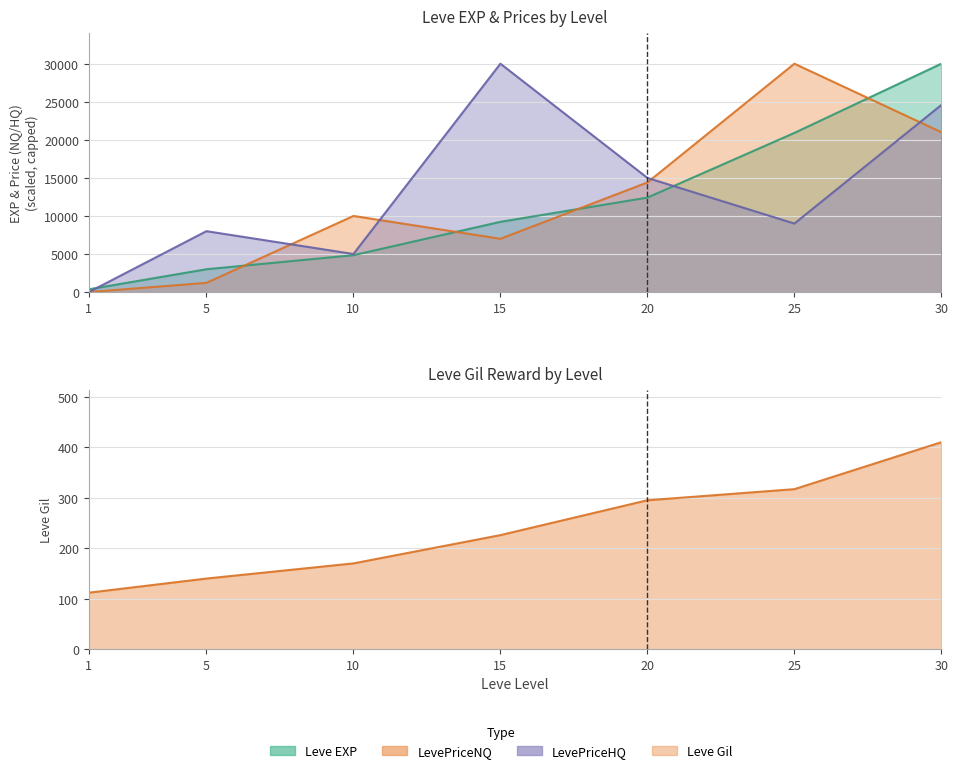

At how many categories does at least one series exceed 4328?

5